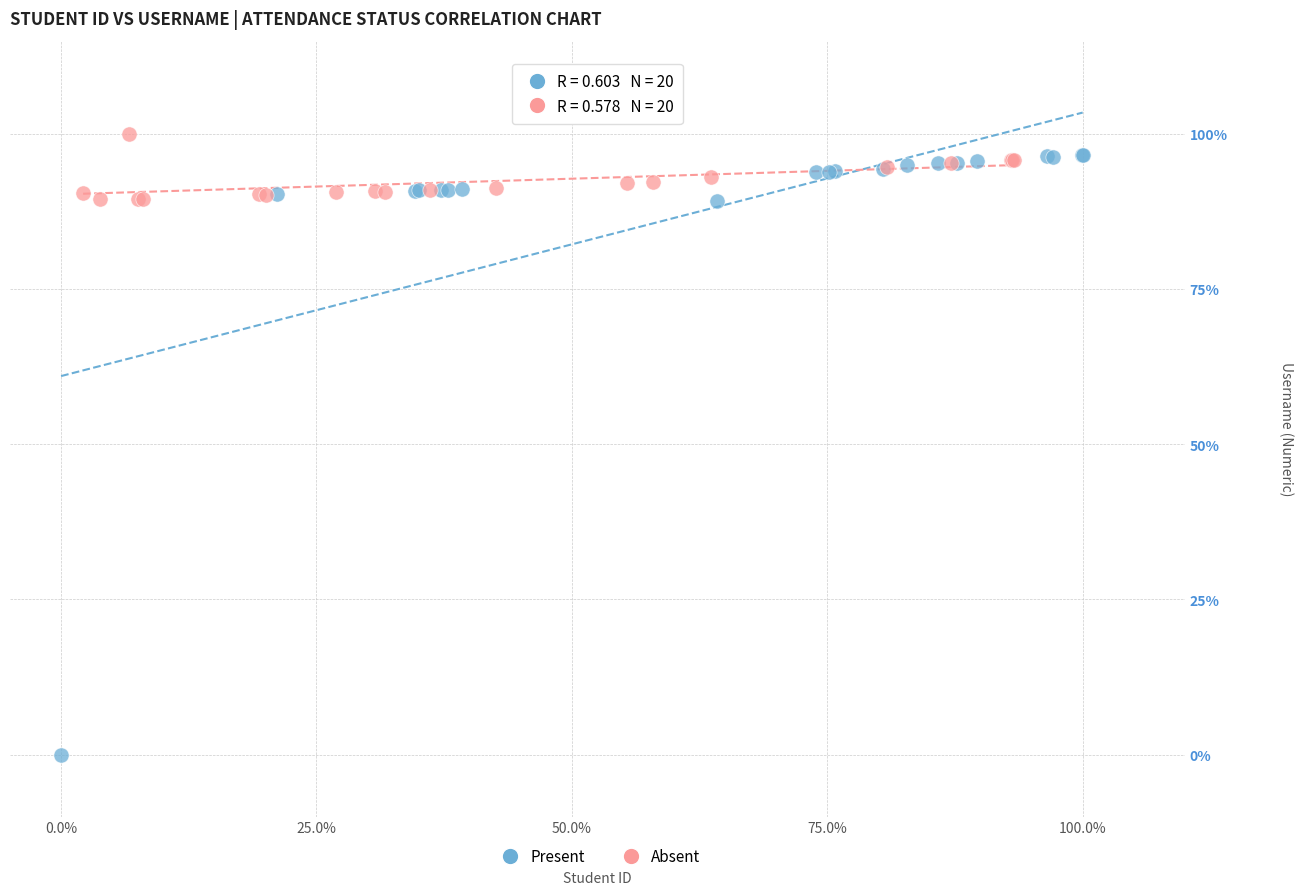

Which series reaches the minimum Y coordinate?

Present